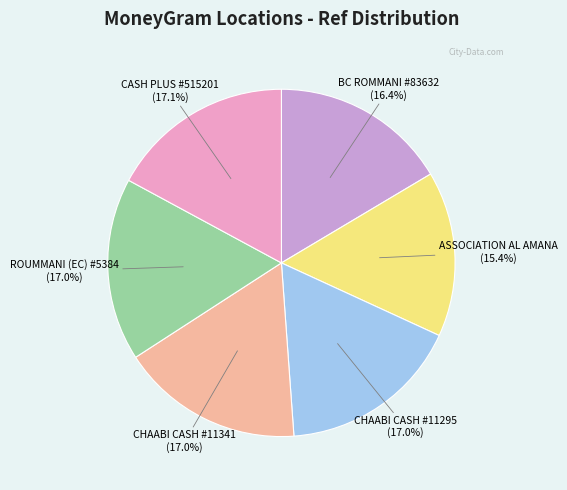

Is there a majority slice in this chart?

No